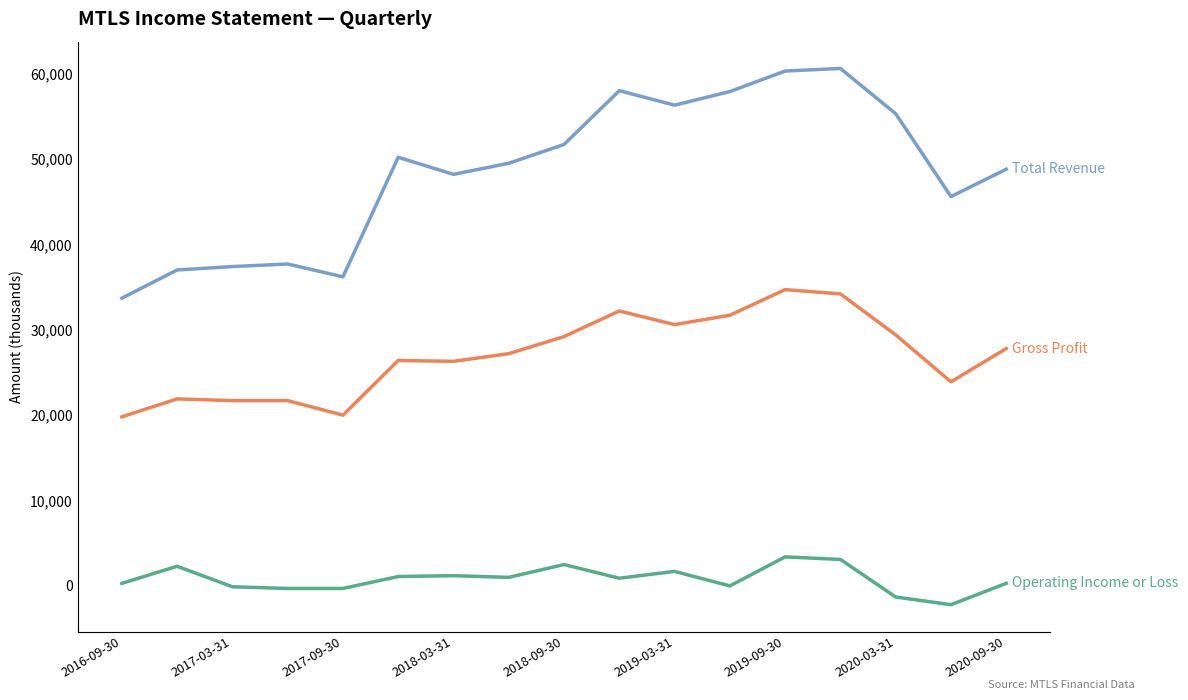

What is the minimum value shown in the chart?

-2200